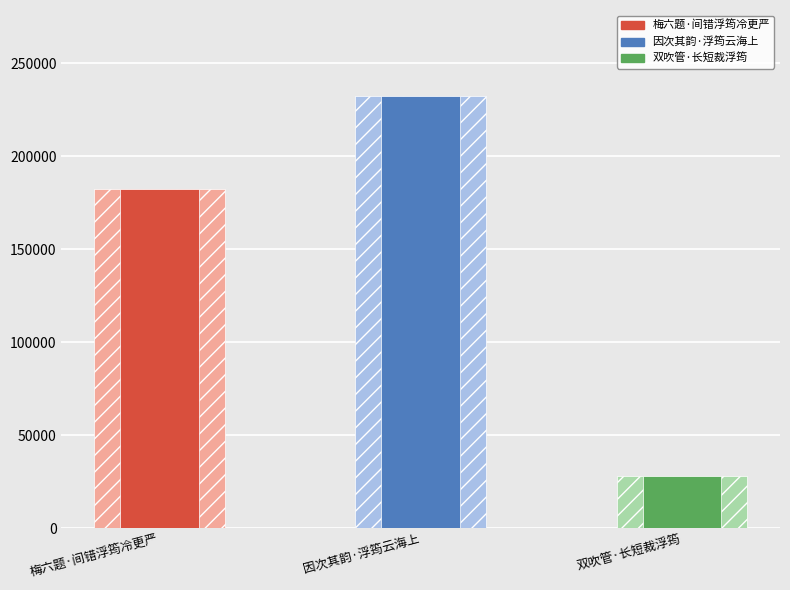

What is the difference between the values at 双吹管·长短裁浮筠 and 因次其韵·浮筠云海上?

203872